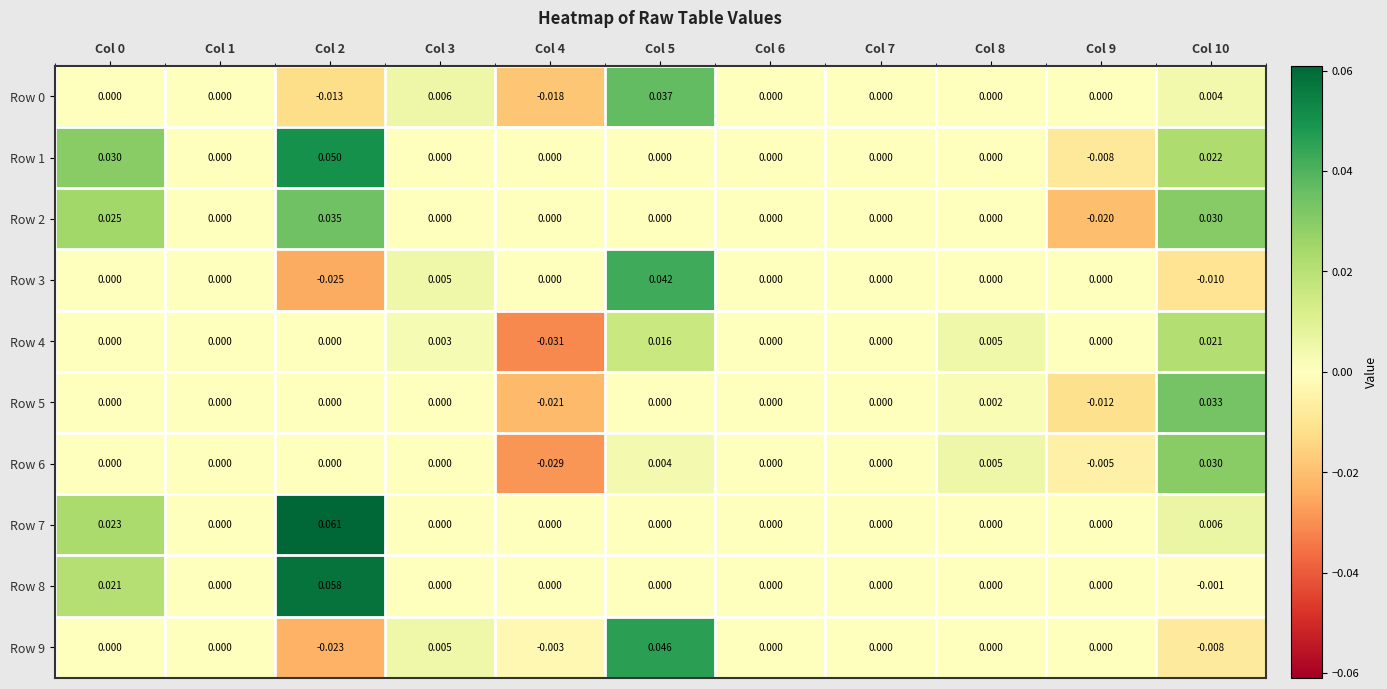

List the series in order of their peak value, highest first.

Row 7, Row 8, Row 1, Row 9, Row 3, Row 0, Row 2, Row 5, Row 6, Row 4